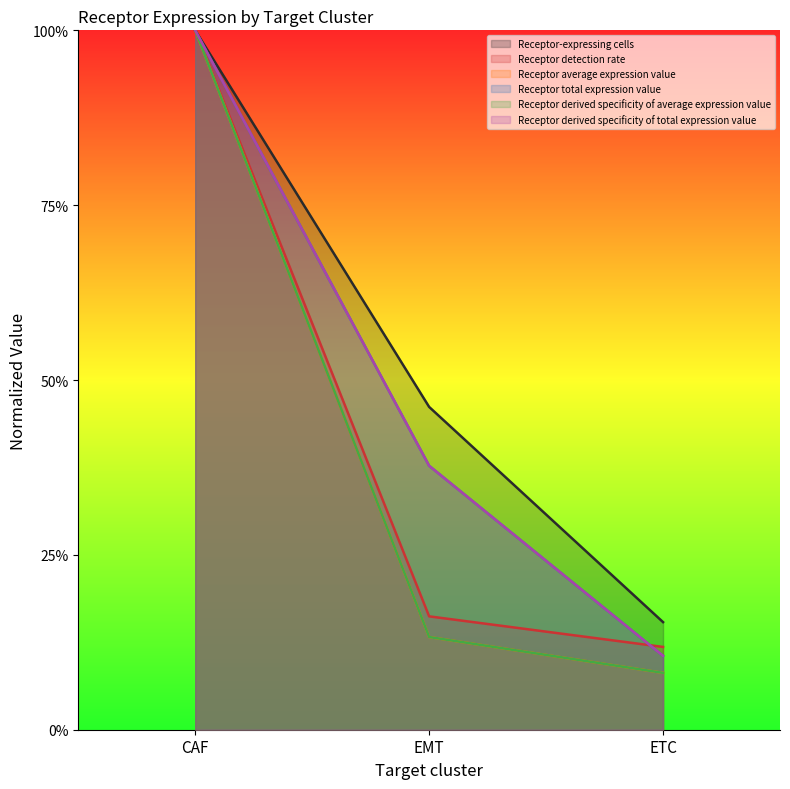

Count the Receptor derived specificity of total expression value values in the range 0 to 1.

3